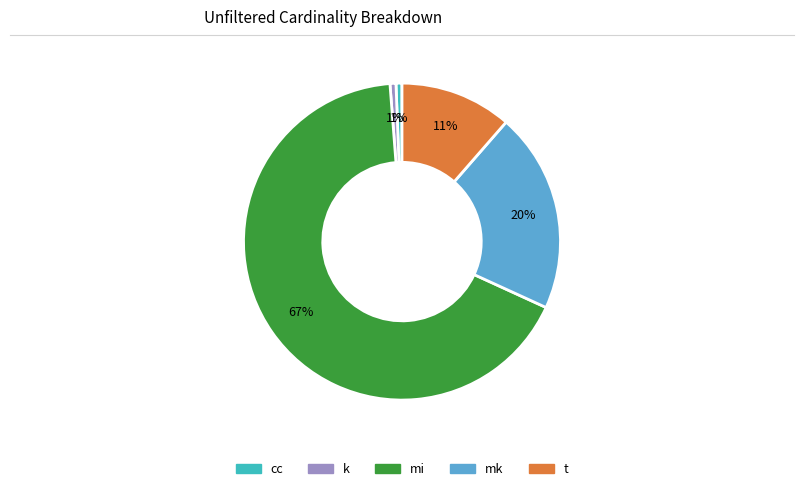

Do k and t together represent more than half of the pie?

No